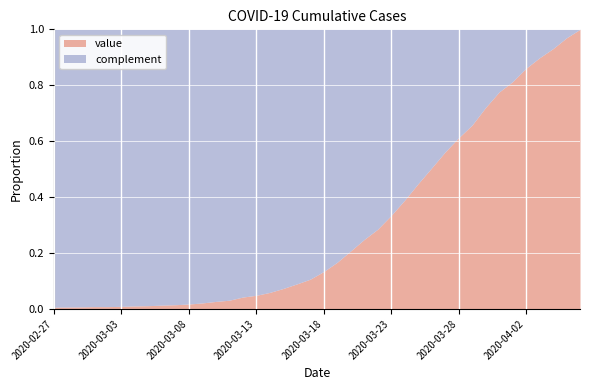

What is the sum of all values?

24850